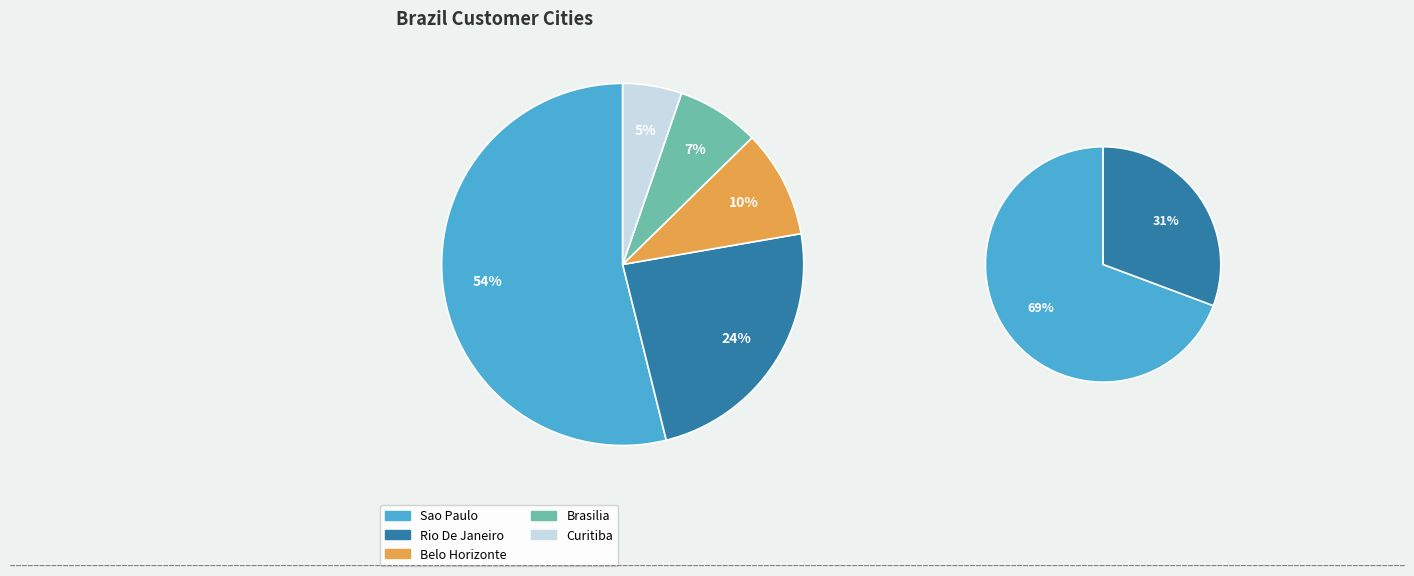

To the nearest percent, what is the difference between the largest and smallest slice percentages?

49%